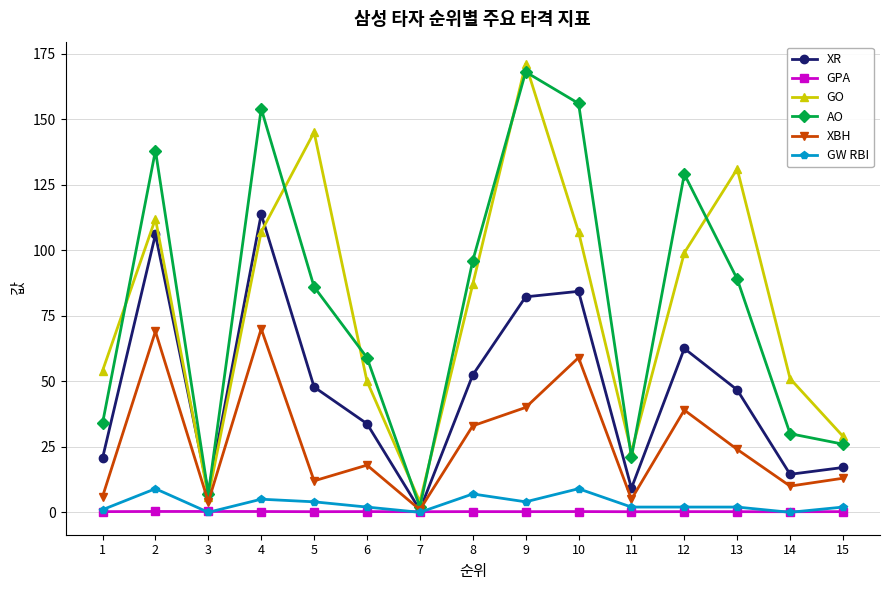

At which label does XR reach its peak?

4